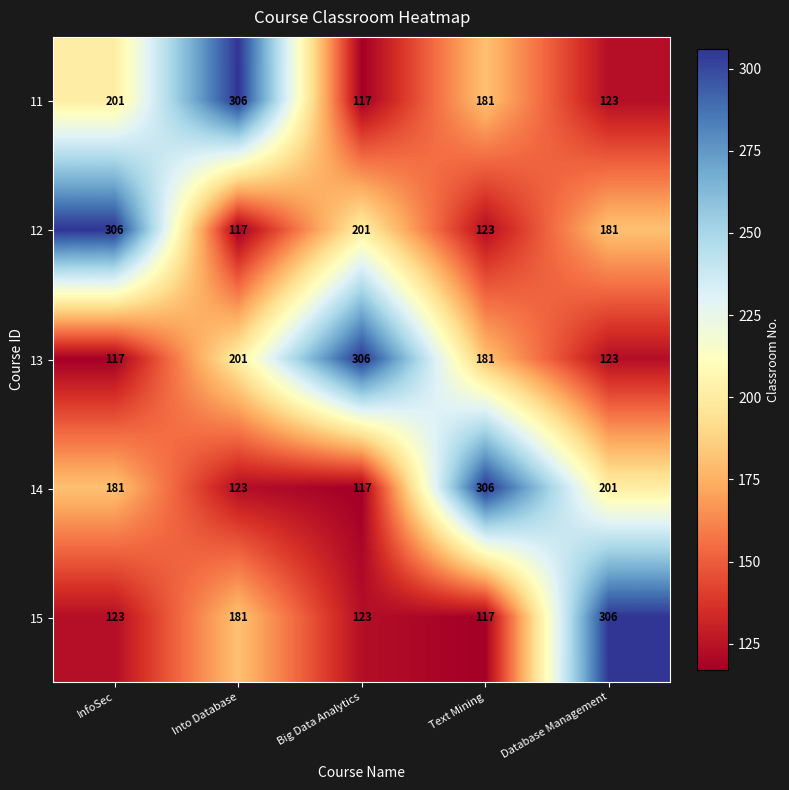

How many distinct data groups are displayed?

5